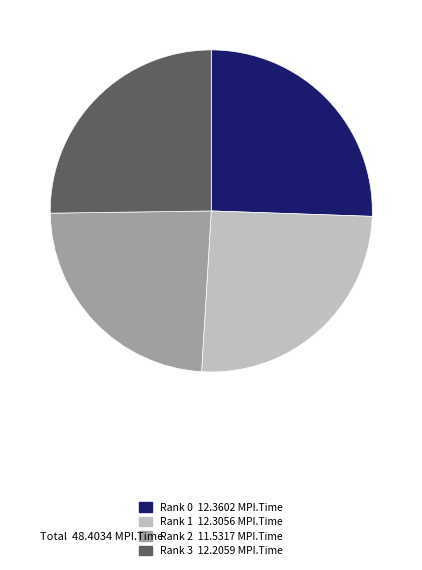

Is Rank 0 the majority of the pie?

No